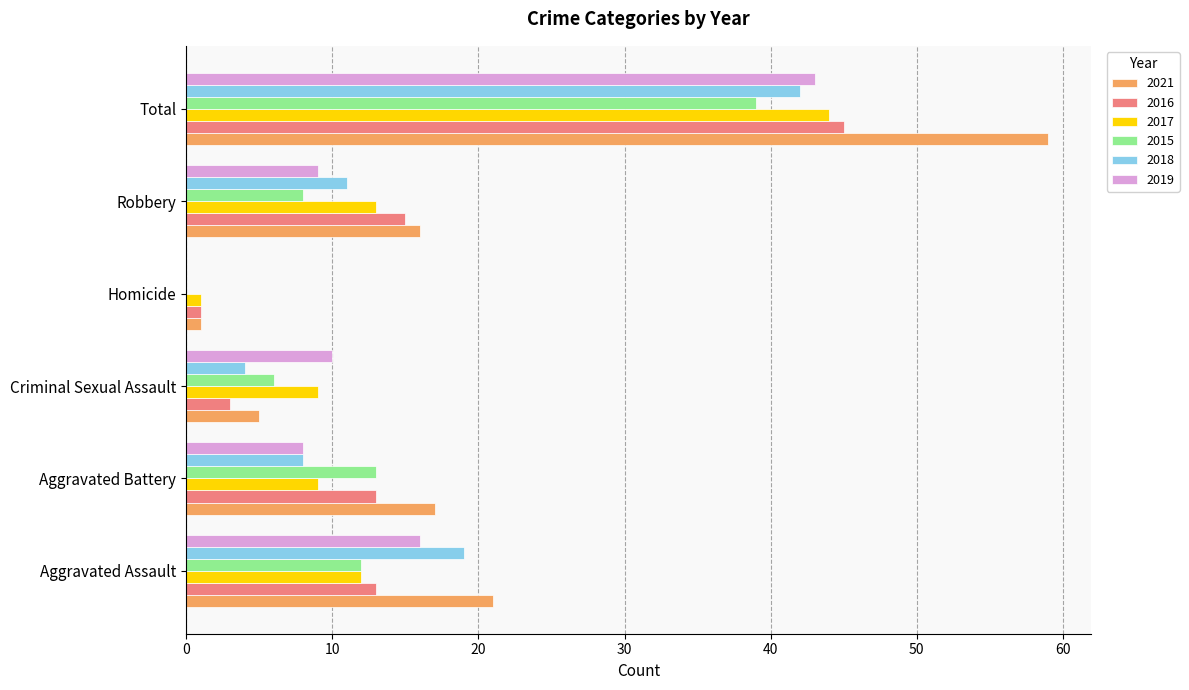

Which category has the highest value in the 2015 series?

Total